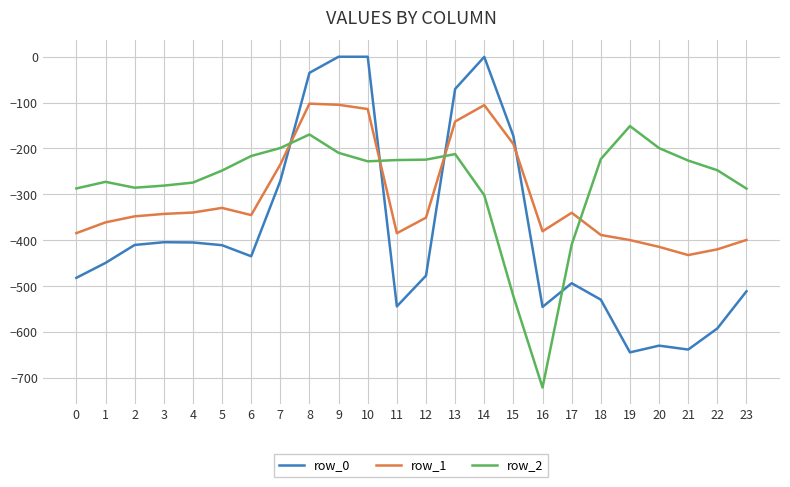

What is the total value across all series at 16?

-1647.1